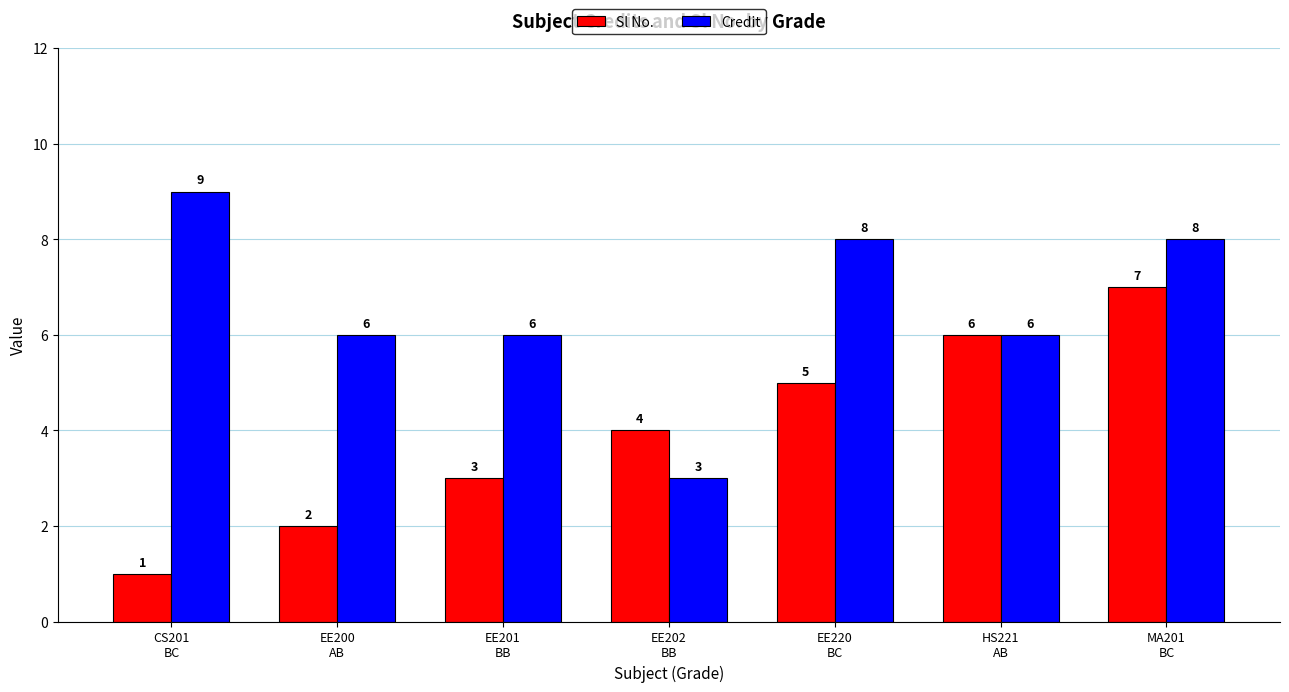

How many Credit values are between 6 and 8?

5